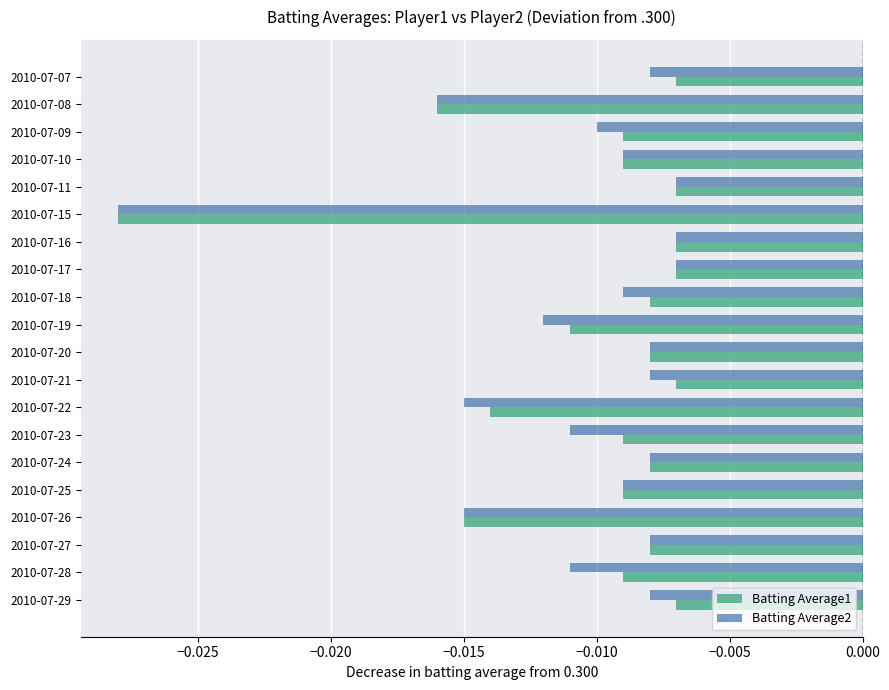

Between 2010-07-09 and 2010-07-16, which series saw the biggest shift?

Batting Average2